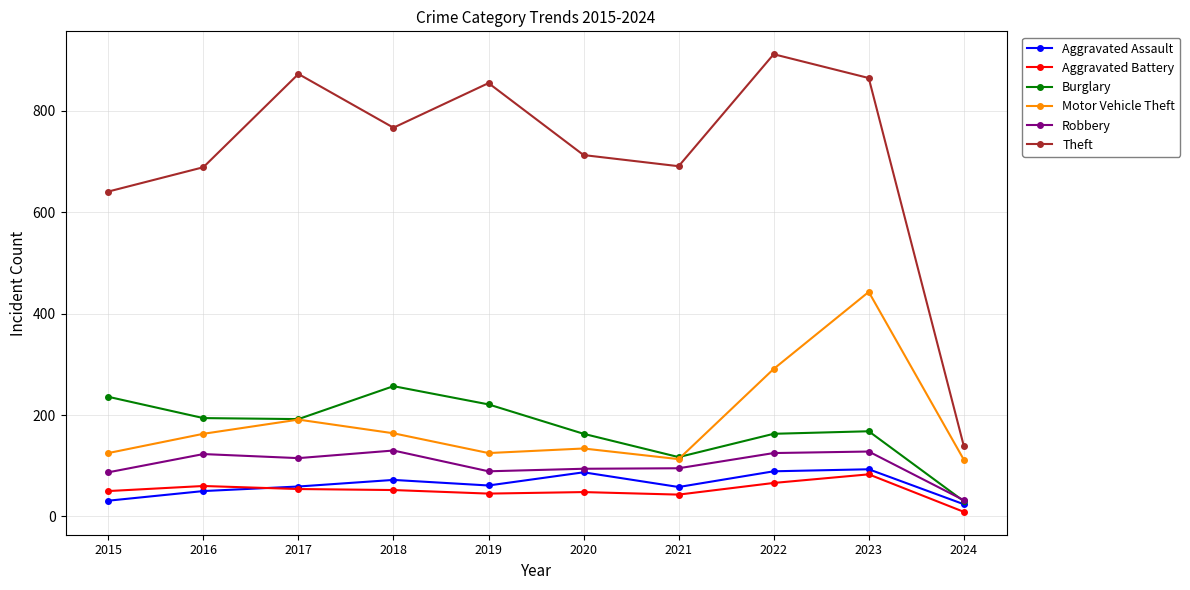

Read the Aggravated Battery value at 2022.

66